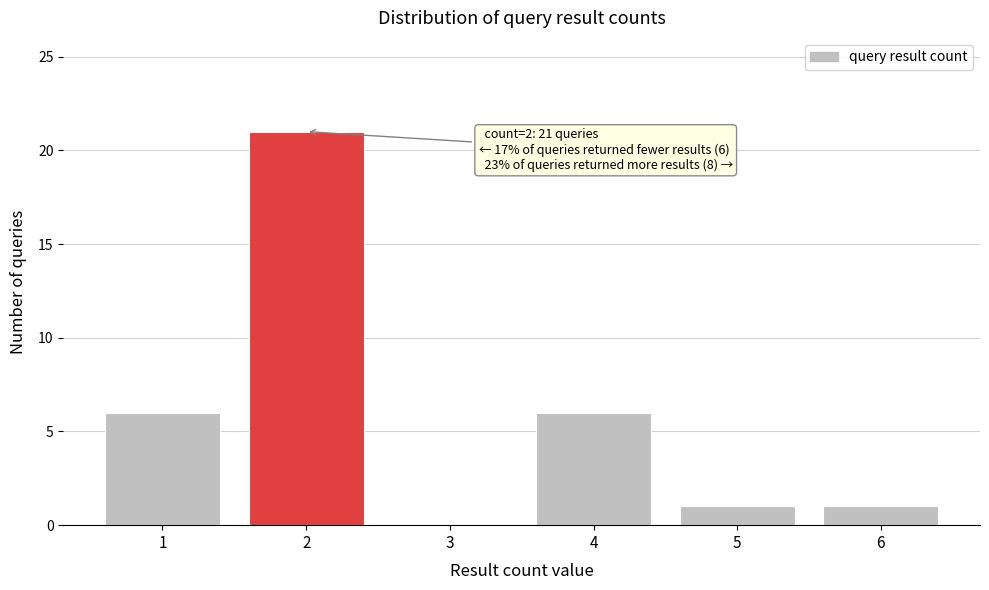

Reading left to right, what are all the values shown in this chart?

1=6	2=21	3=0	4=6	5=1	6=1